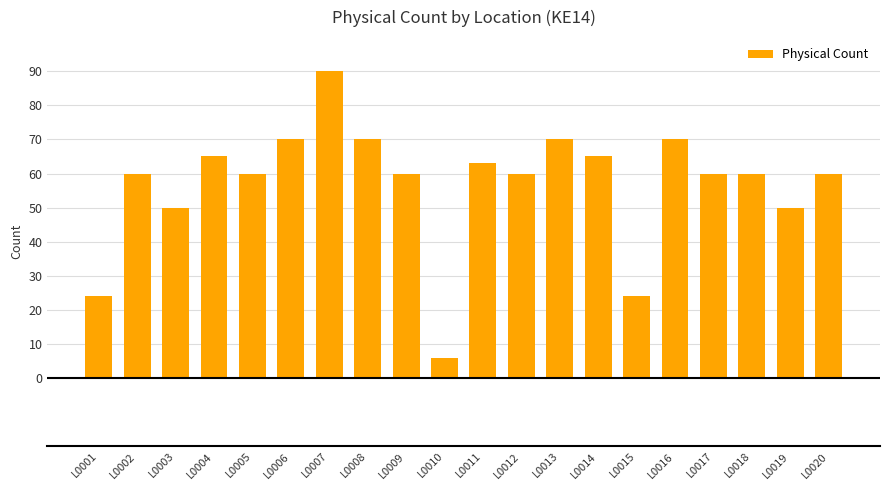

True or false: the data shows 79 at L0017.

False